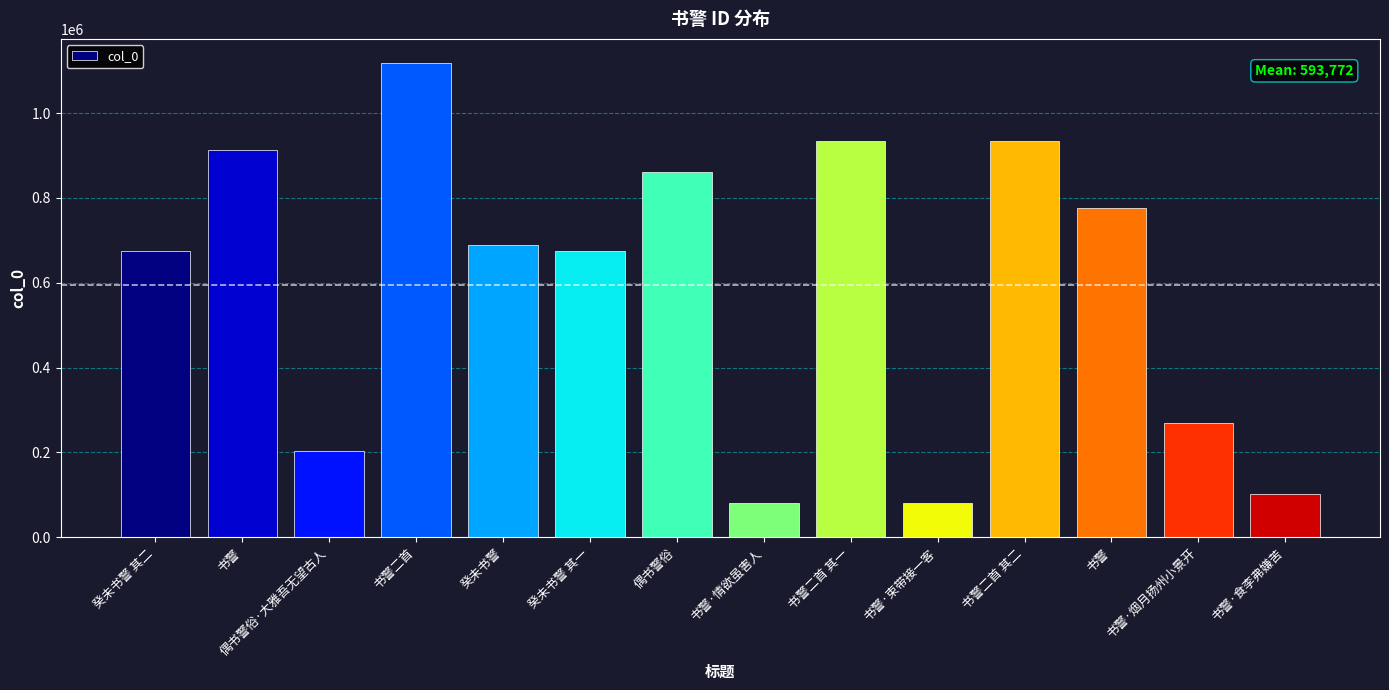

What is the difference between the maximum and second lowest values?

1037175